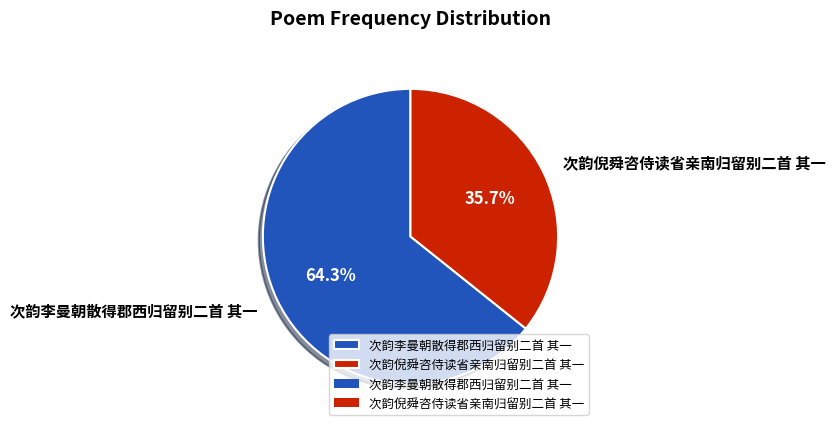

Does 次韵李曼朝散得郡西归留别二首 其一 represent more than half of the total?

Yes